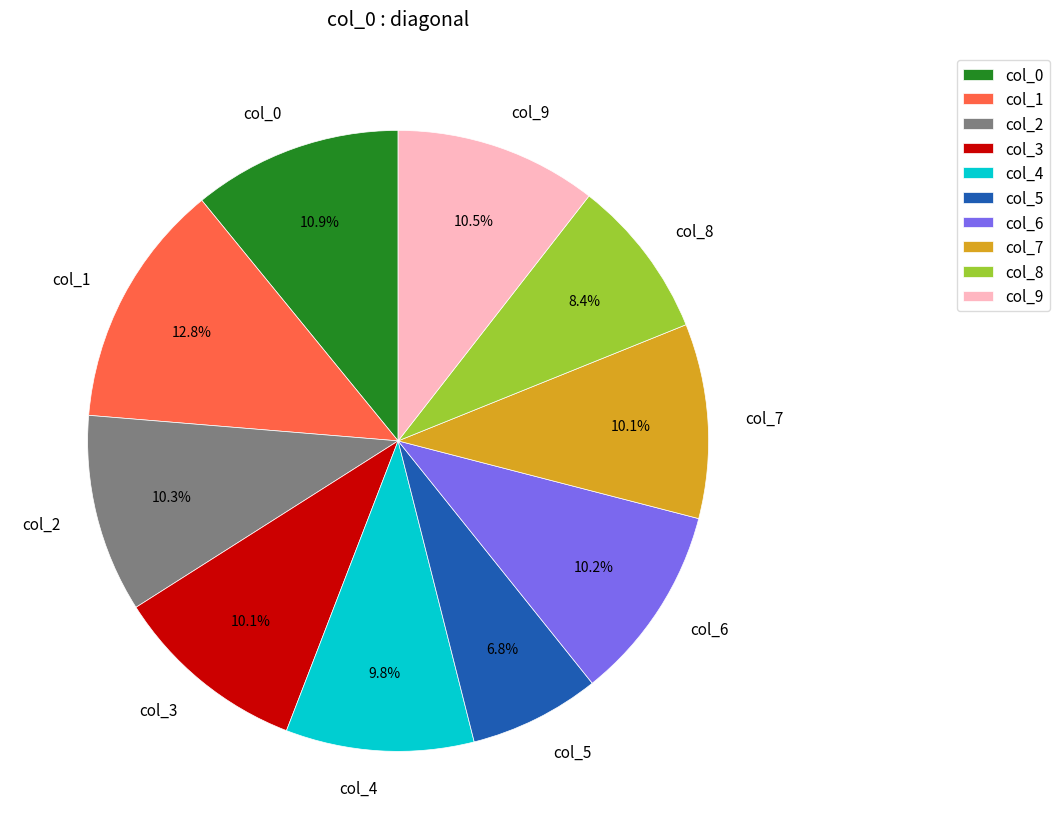

Does col_4 account for over 50% of the chart?

No